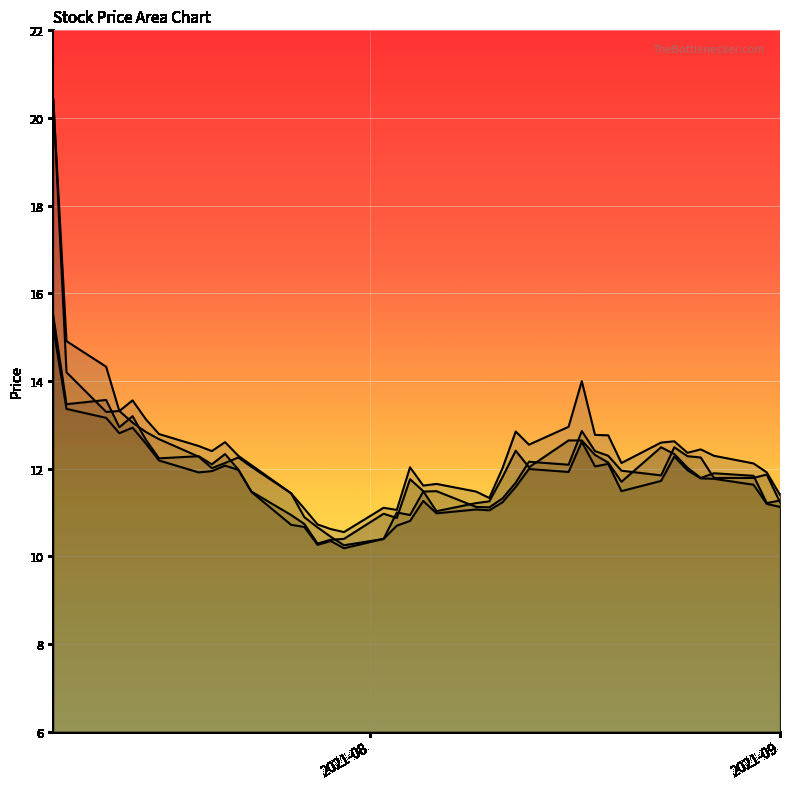

In close, how many points are lower than both neighbors (excluding endpoints)?

11